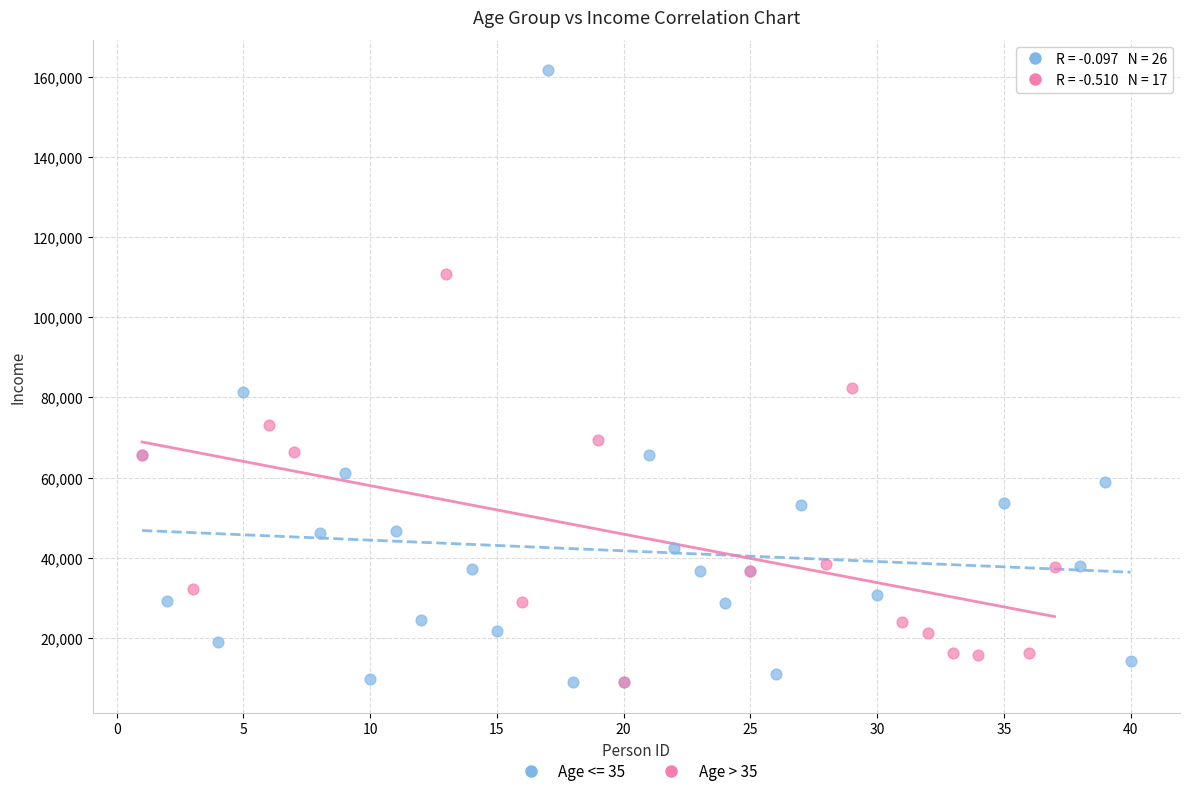

Which series reaches the maximum Y coordinate?

Age <= 35